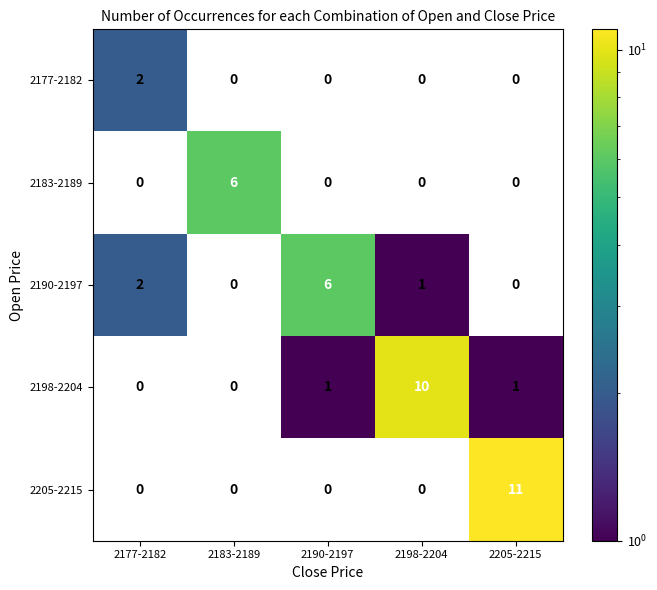

Which category has the lowest value across all series?

2183-2189